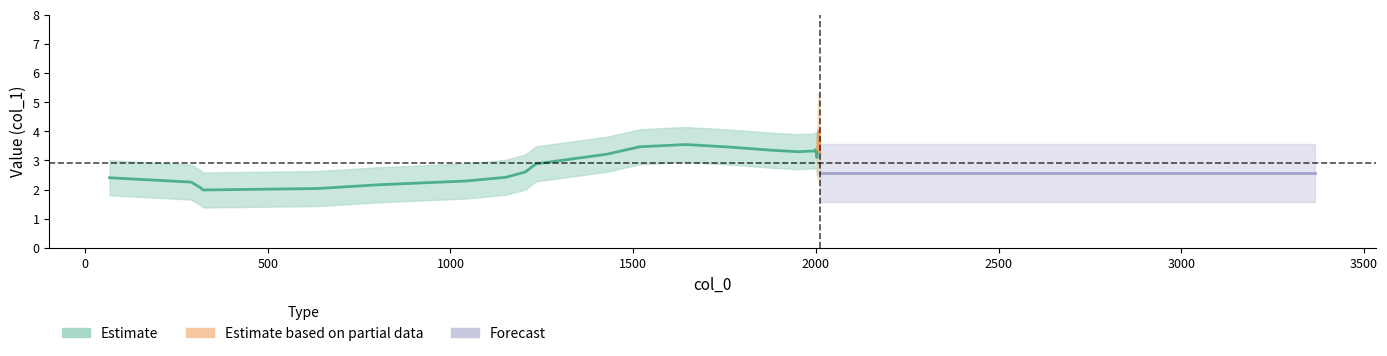

The value at 1428 is 2. True or false?

False